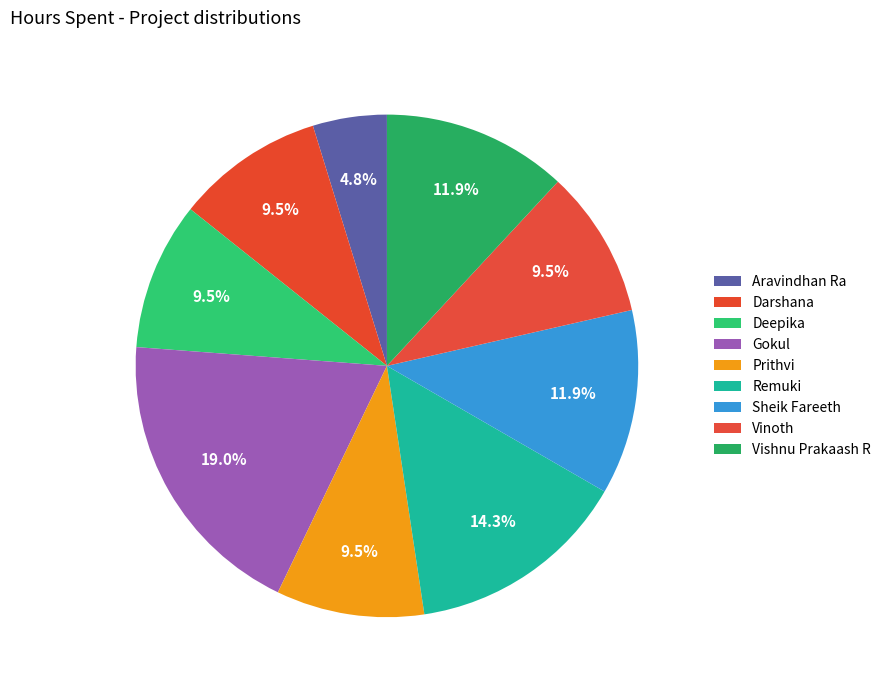

What is the smallest slice in the pie chart?

Aravindhan Ra